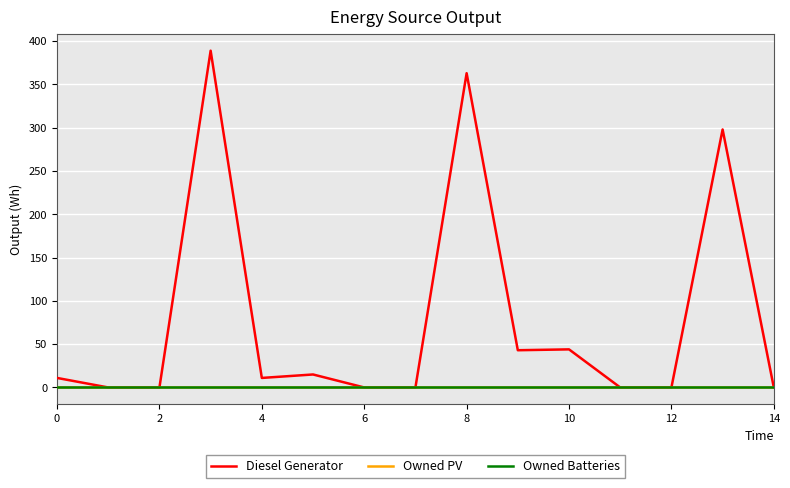

Does the chart display data point markers on the line(s)?

No